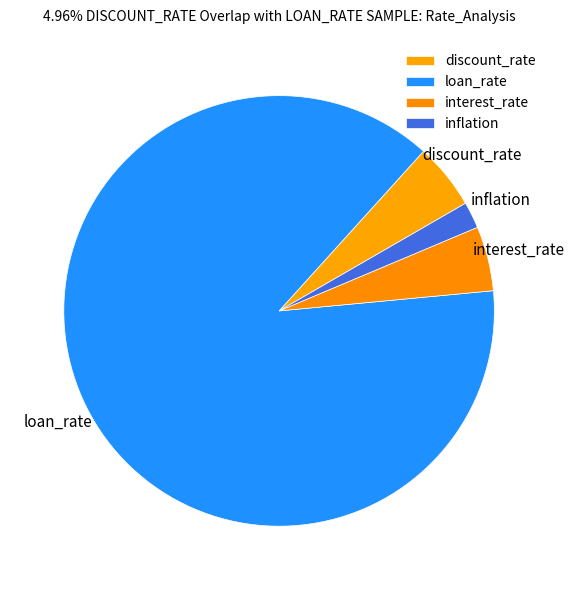

Which category accounts for the majority?

loan_rate